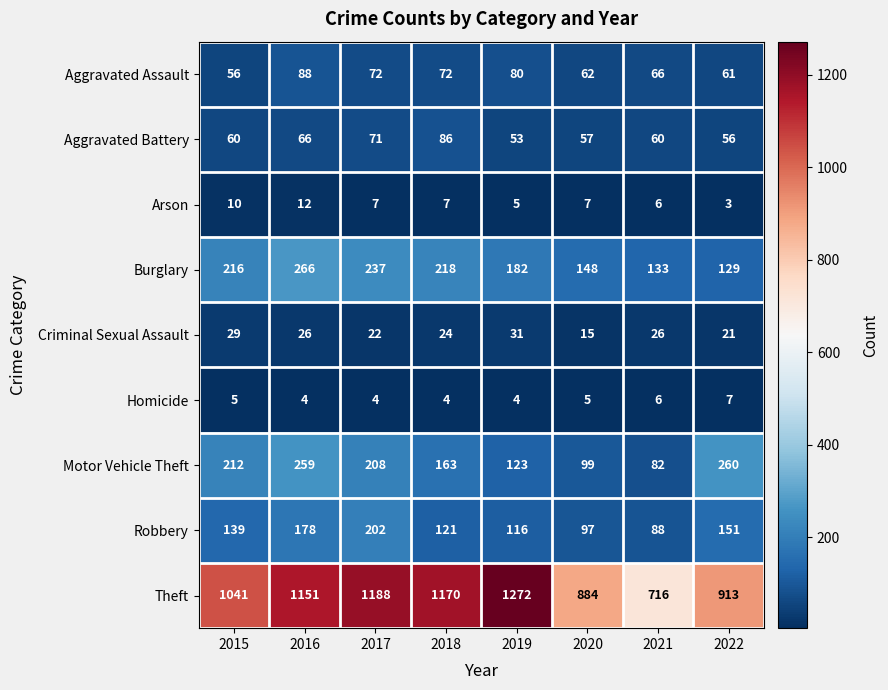

Is it true that Arson equals 21 at 2016?

False